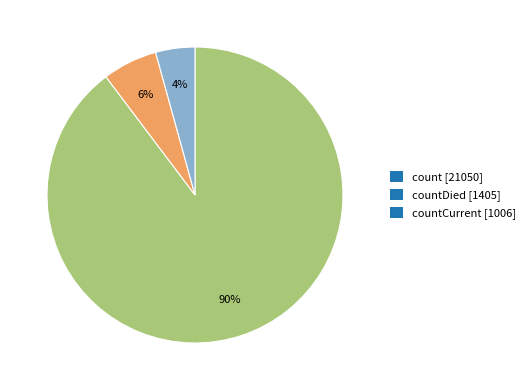

To the nearest percent, what percentage of the pie is count [21050]?

90%